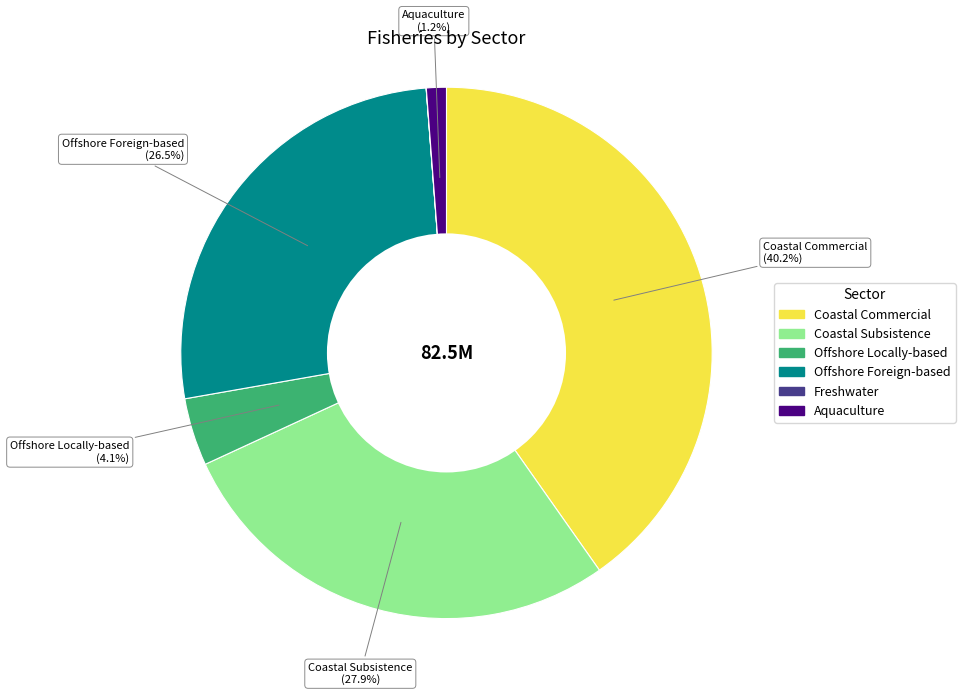

Does Coastal Commercial account for over 50% of the chart?

No